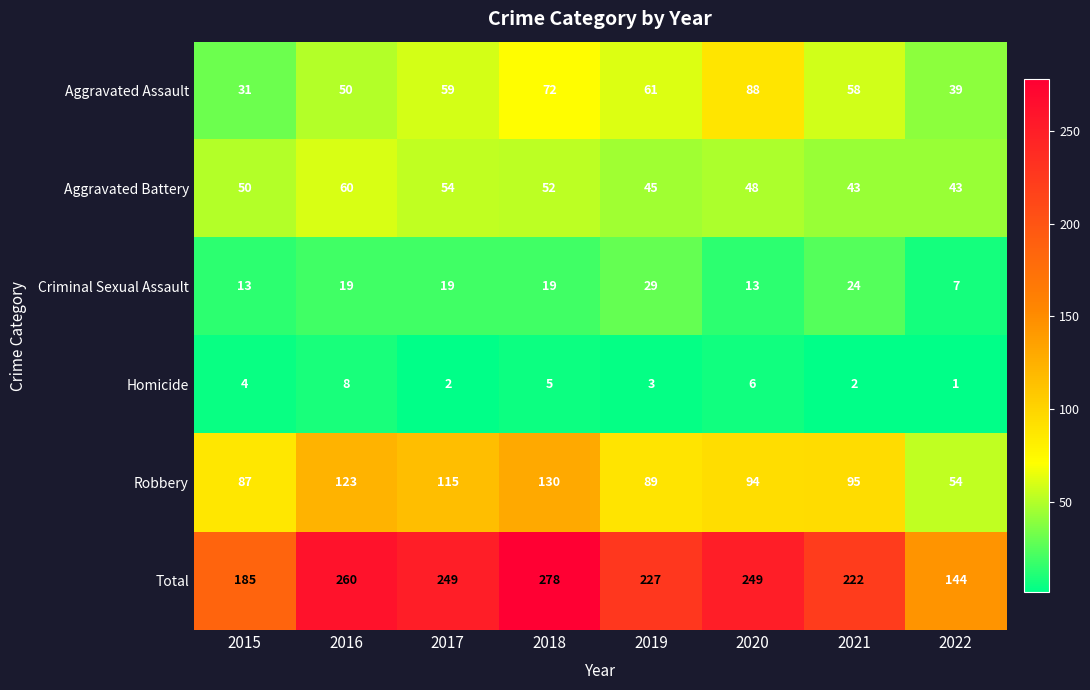

The Criminal Sexual Assault series shows 16 at 2019. True or false?

False